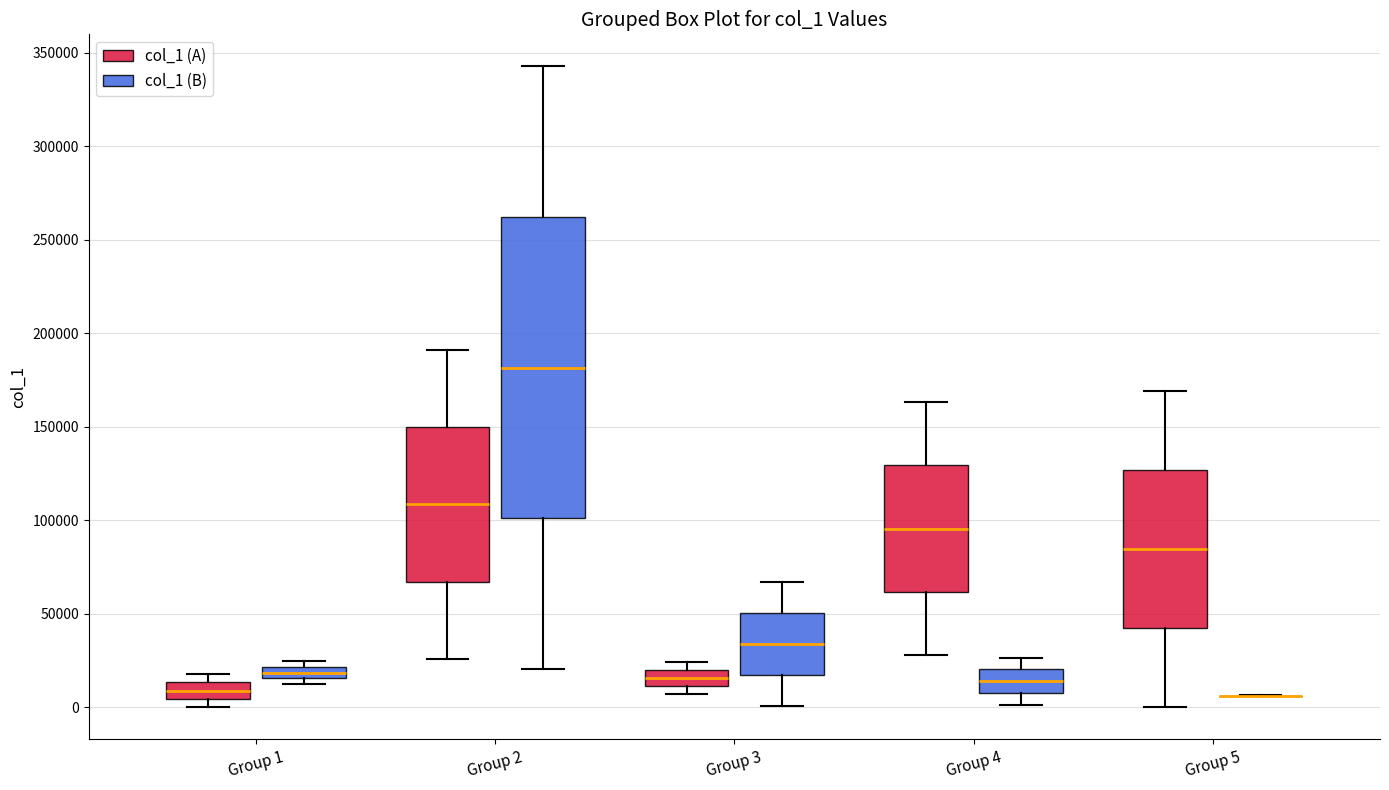

Which box is the tallest, from its lower edge to its upper edge?

Group 2 (col_1 (B))